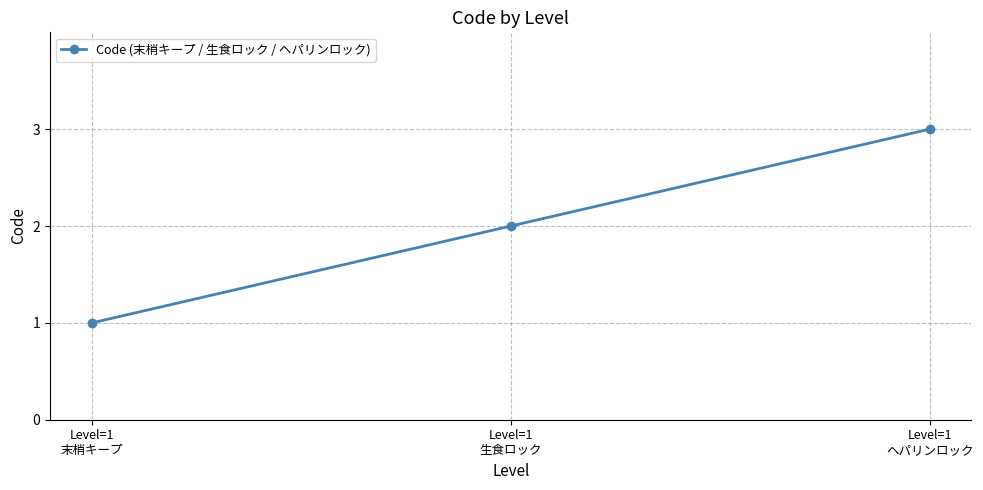

Does the chart have visible grid lines?

Yes